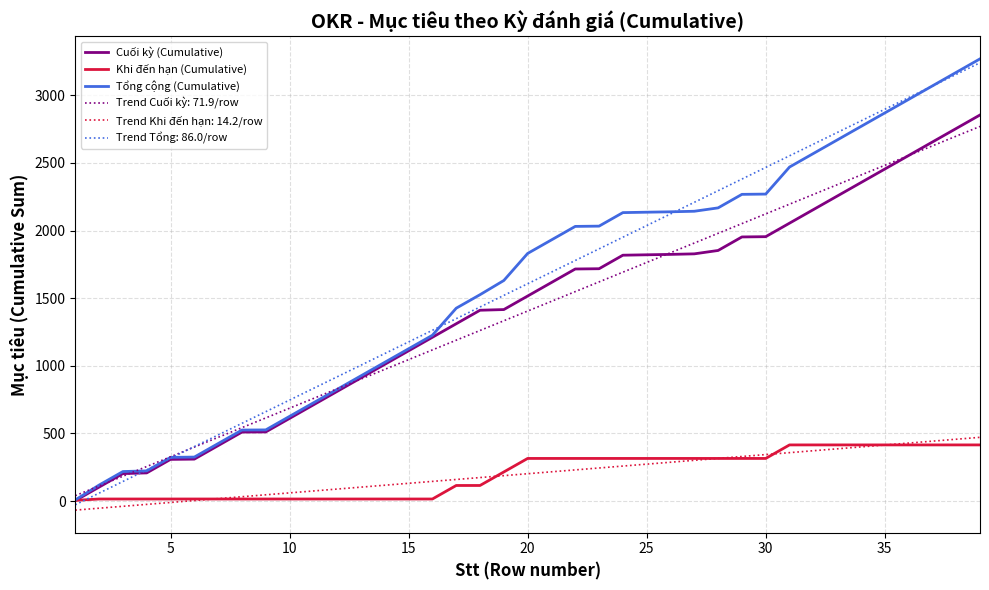

Which series has the widest spread of values?

Trend Tổng: 86.0/row